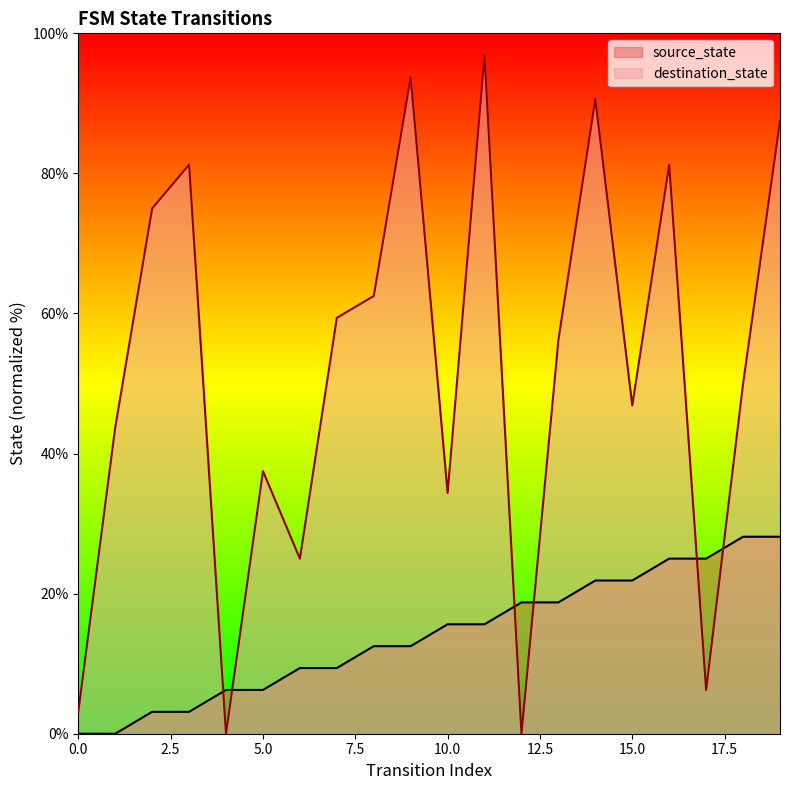

True or false: source_state and destination_state cross at least once.

True